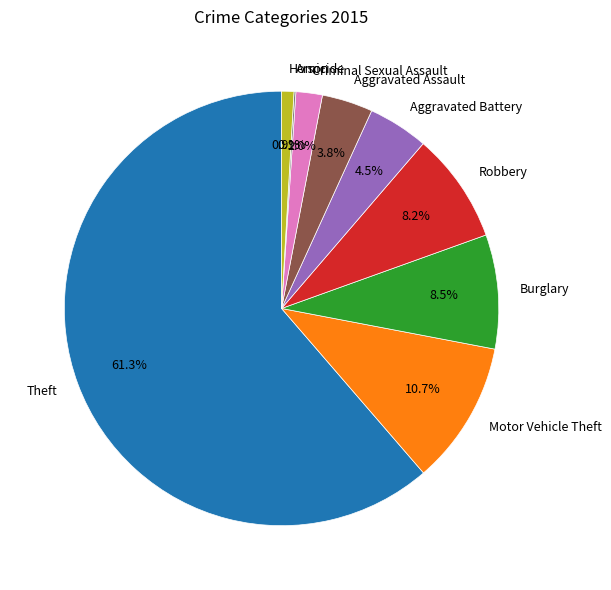

What portion of the pie excludes Homicide?

99.1%